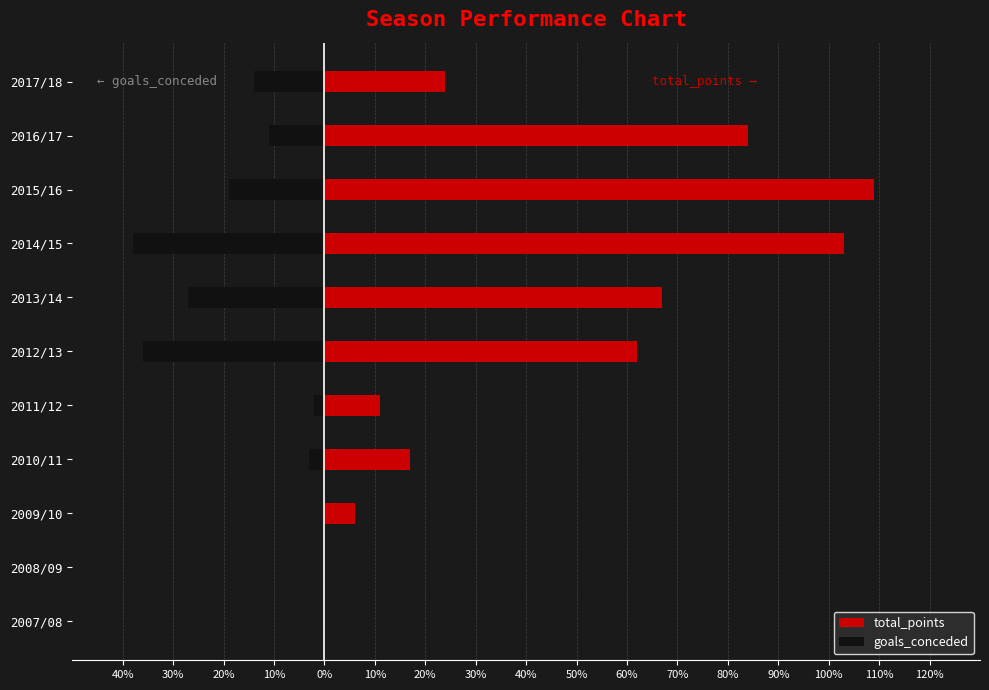

What are all the series names shown in the legend?

total_points, goals_conceded